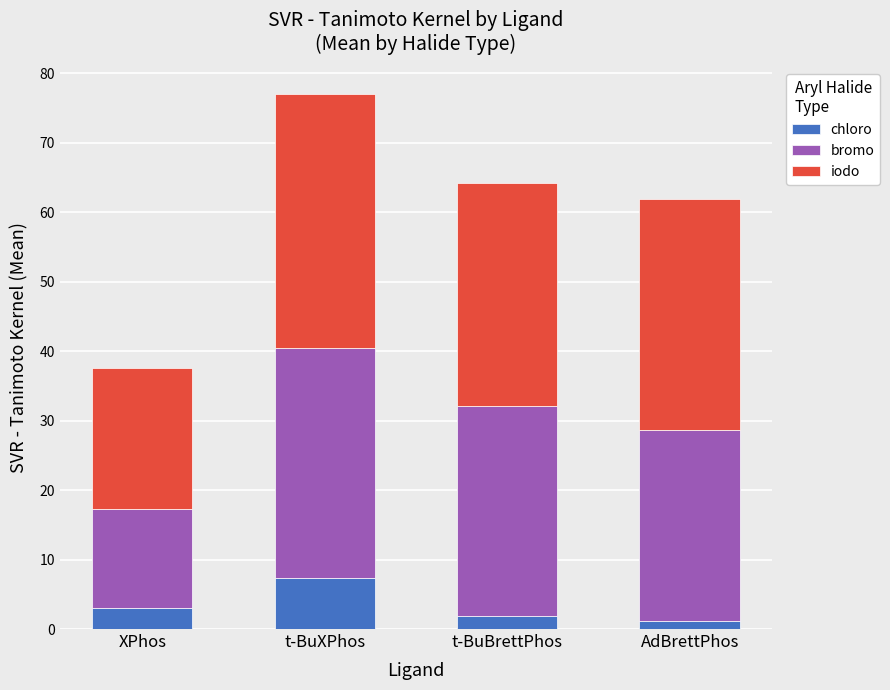

What is the total value across all series at XPhos?

37.6